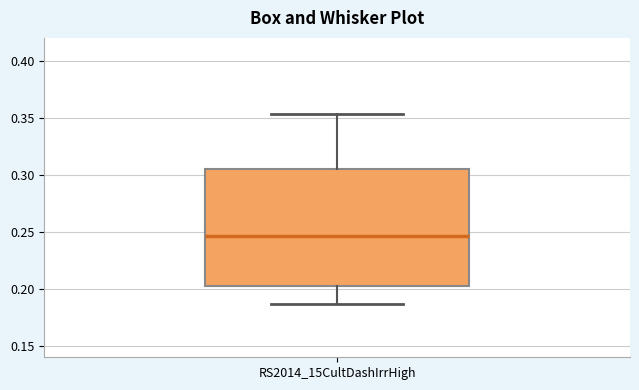

Read this box plot against the y-axis: the position of the median line, the range covered by the box, and the ends of both whiskers. The values are not printed on the chart, so give them approximately, as read against the axis.

median 0.245, box 0.205 to 0.305, whiskers 0.185 to 0.355